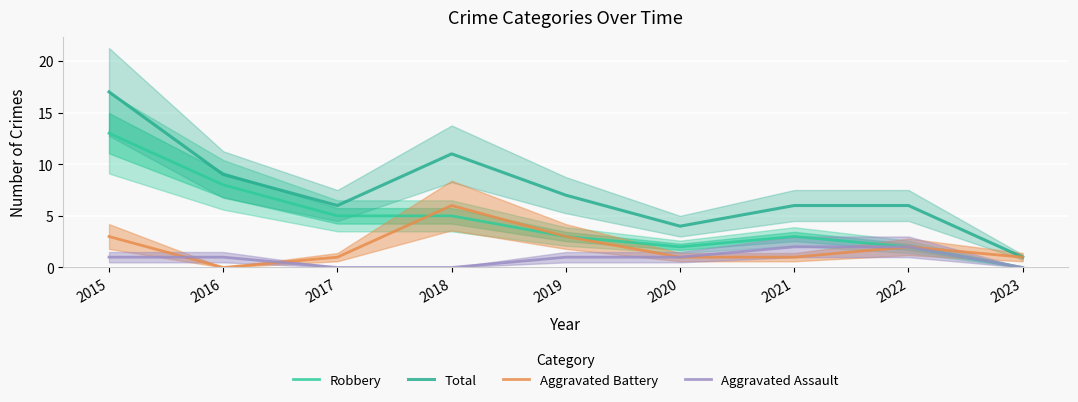

What is the value of the Total point at the 1st from the left?

17